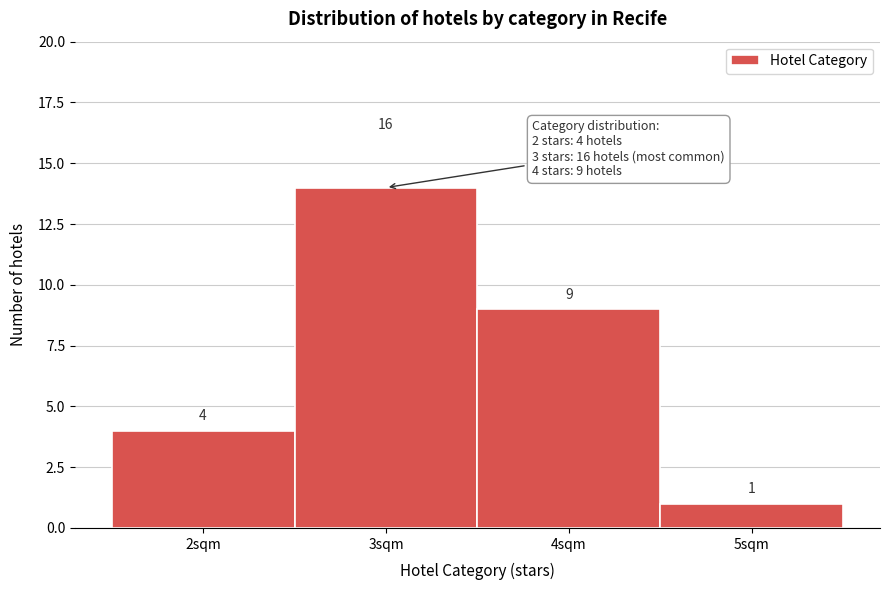

Over which range of the x-axis is the bar tallest?

2.5 to 3.5